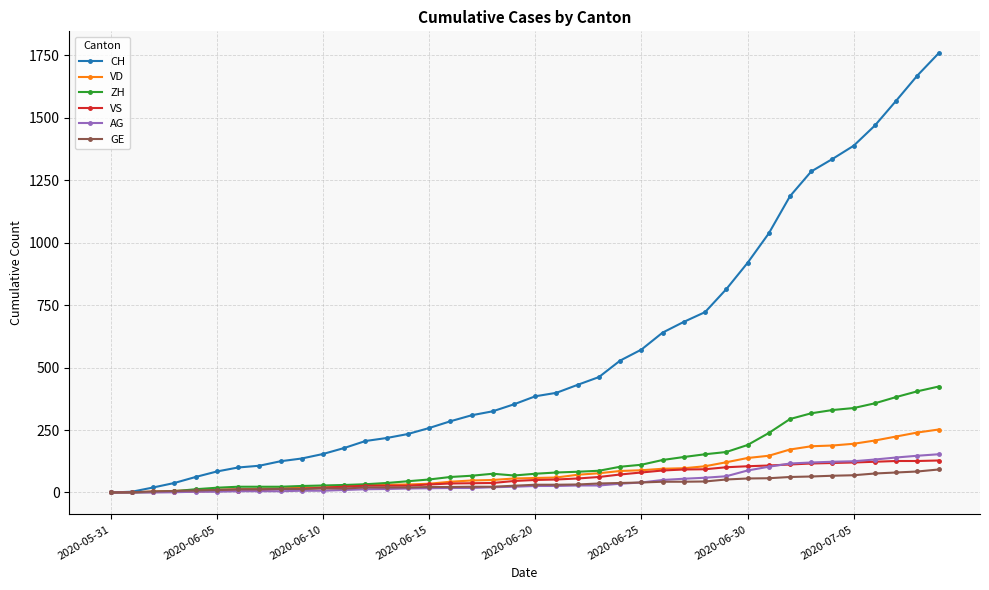

Which series has the largest range (max minus min)?

CH